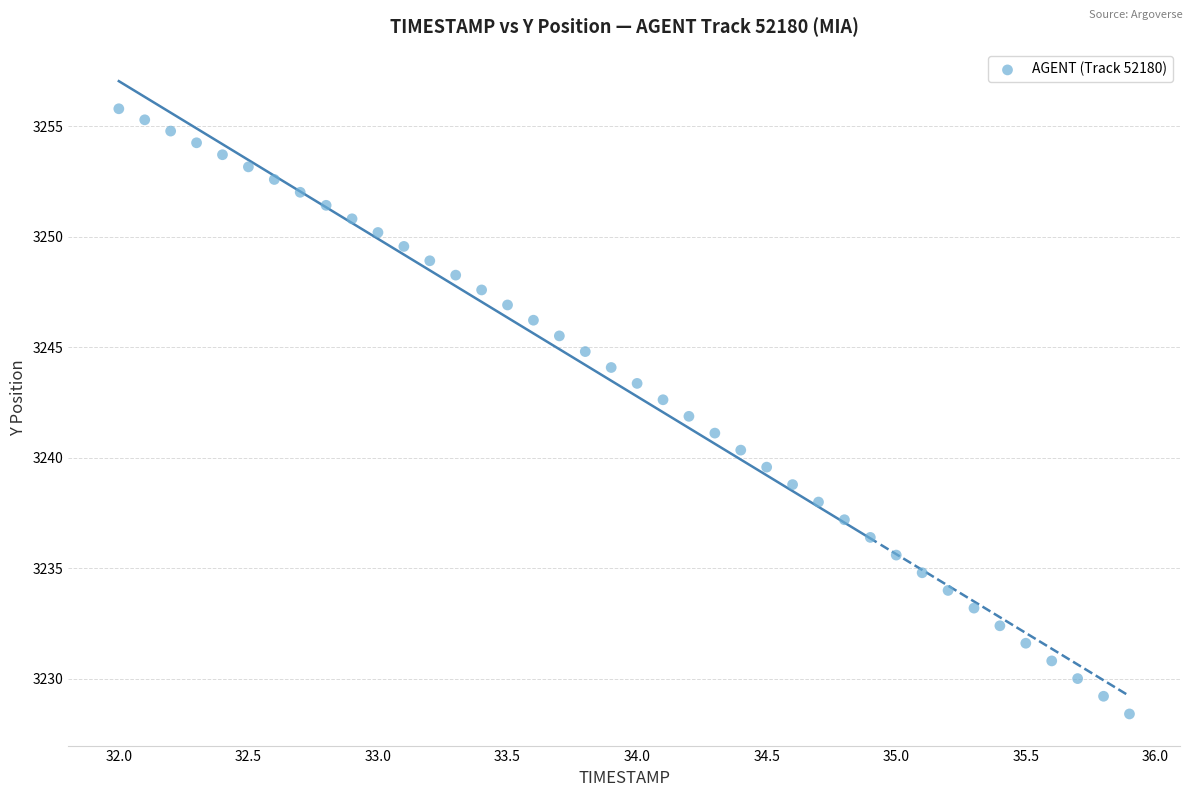

What is the range of Y values (max minus min)?

27.4